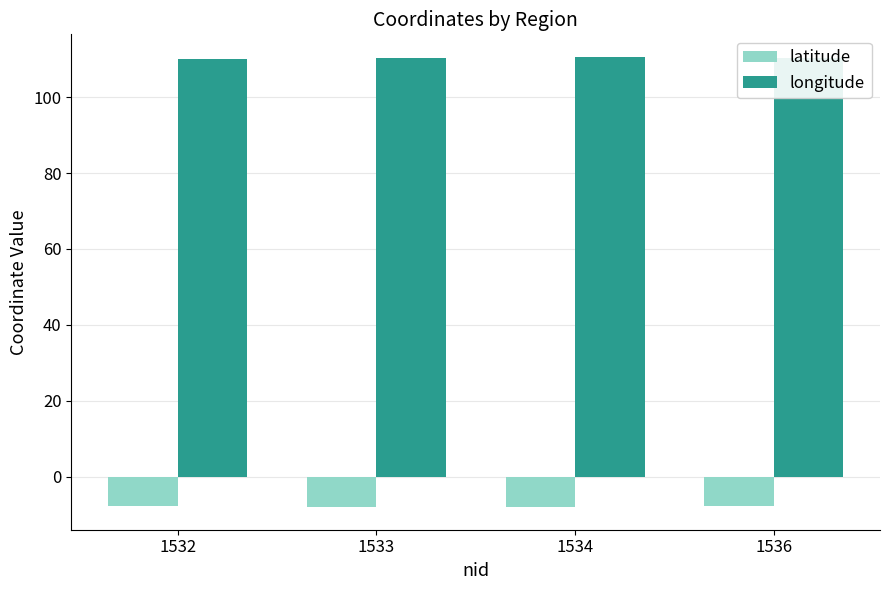

What is the total value across all series at 1534?

102.6